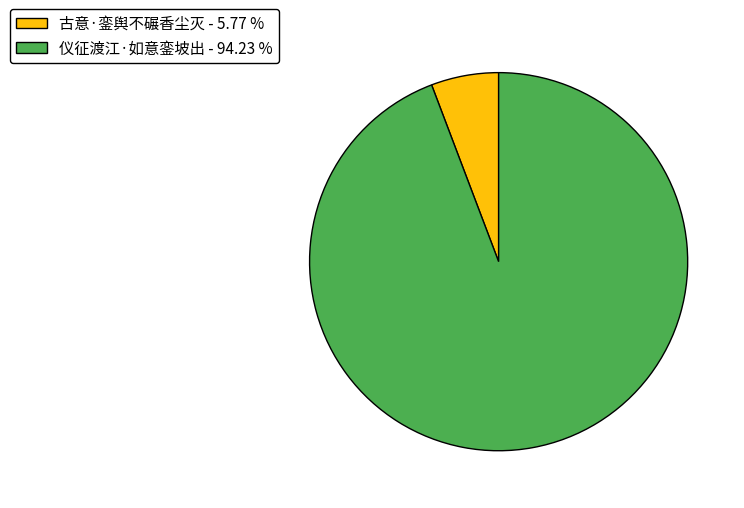

Combined, do 仪征渡江·如意銮坡出 - 94.23 % and 古意·銮舆不碾香尘灭 - 5.77 % account for over 50%?

Yes